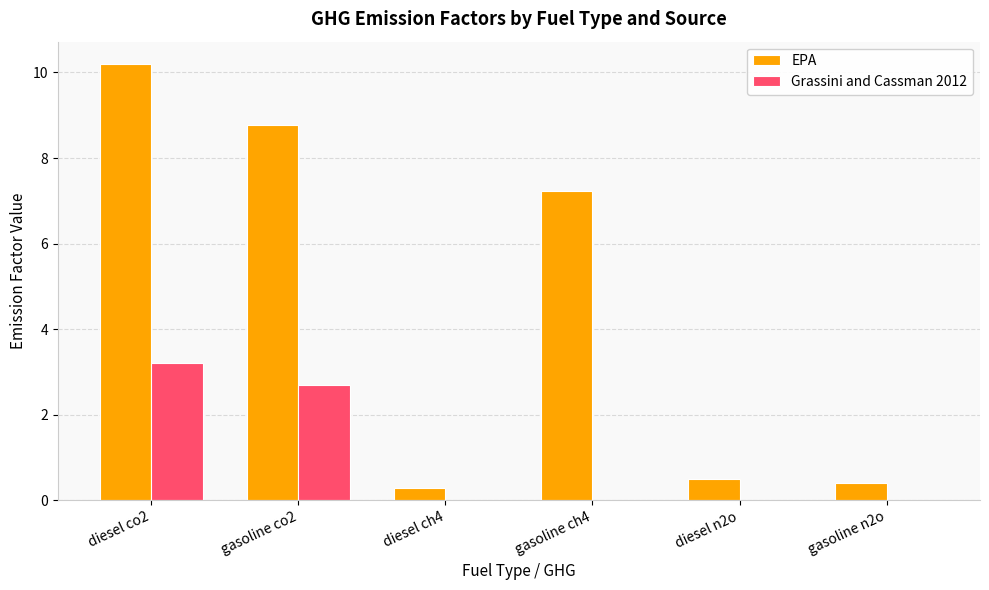

At which category is the sum across all series the highest?

diesel co2